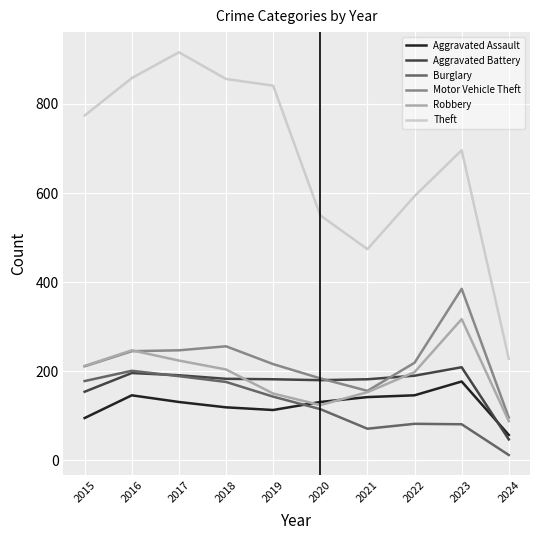

What is the spread (max minus min) of values at 2021?

403